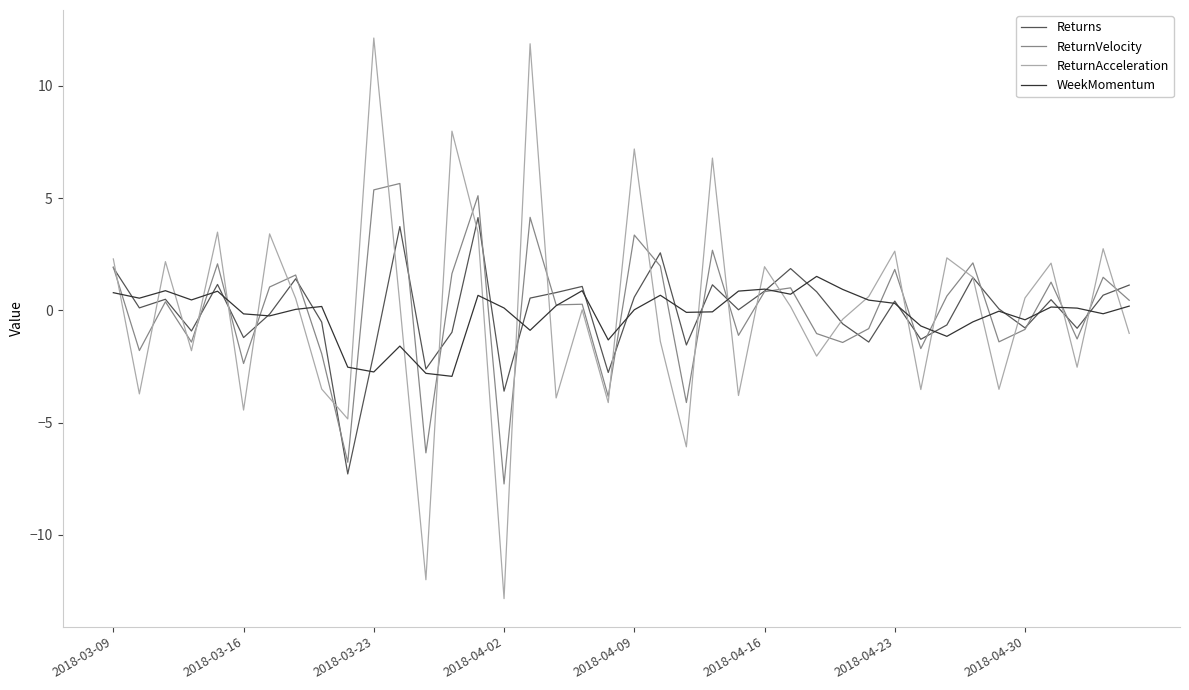

What are all the series names shown in the legend?

Returns, ReturnVelocity, ReturnAcceleration, WeekMomentum